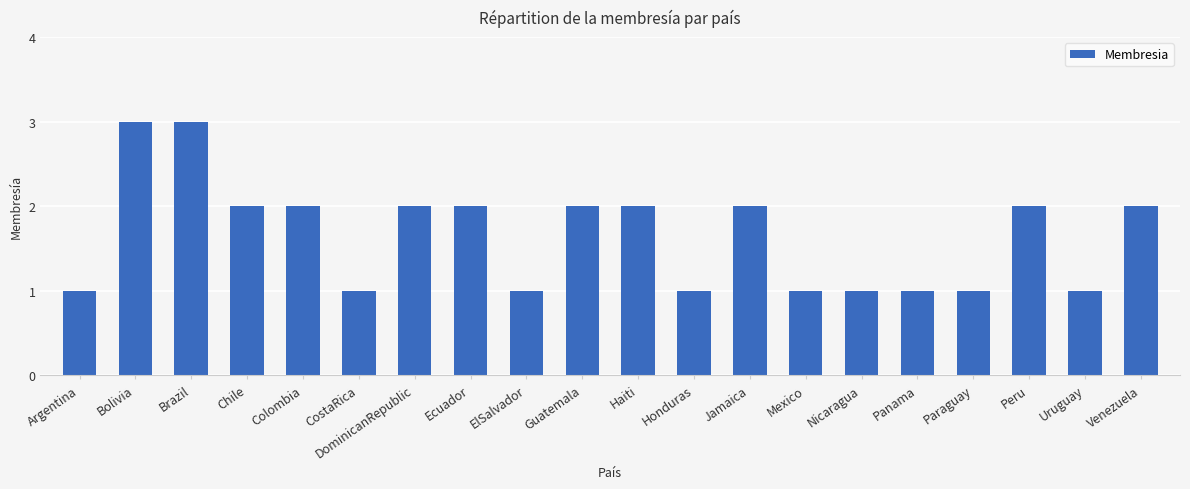

What is the minimum value shown in the chart?

1